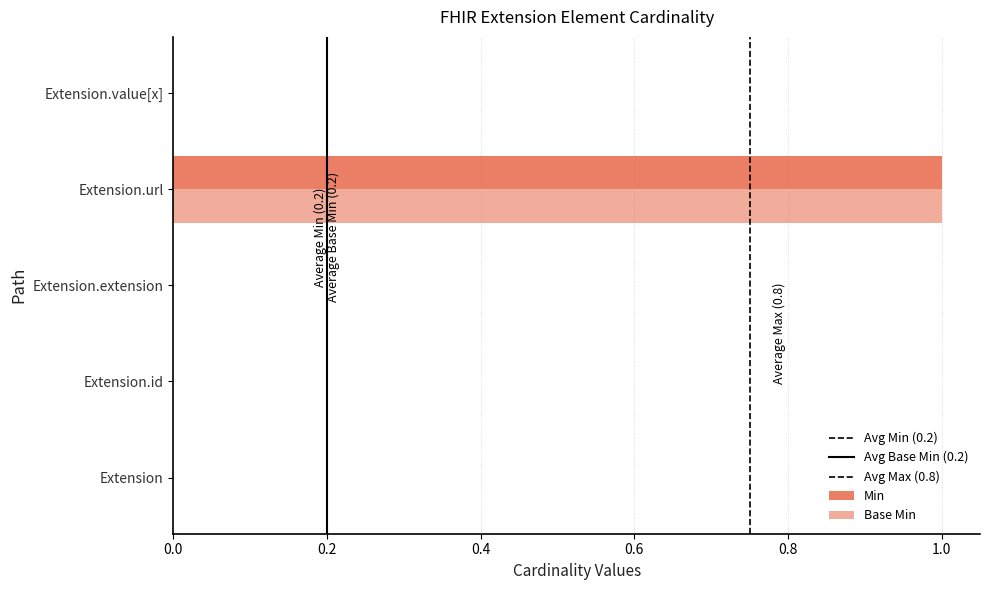

Is it true that Base Min equals 0 at Extension.value[x]?

True